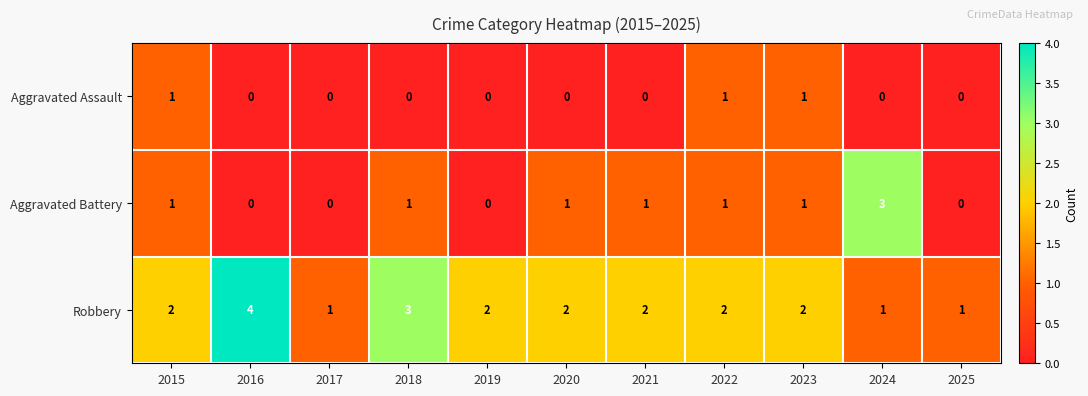

Which series has the largest total across all categories?

Robbery